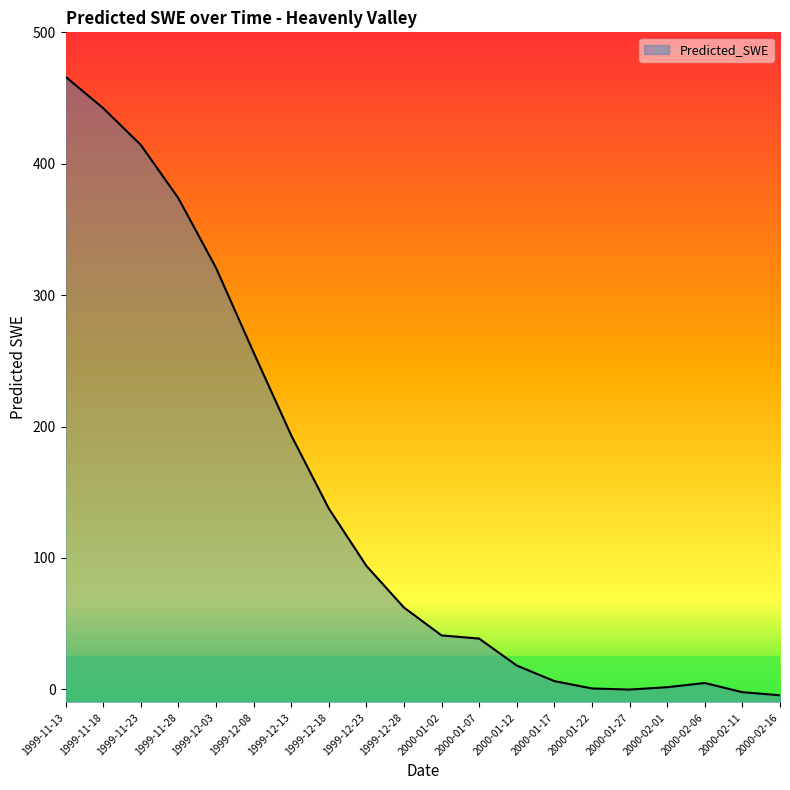

How many interior local valleys (lower than both neighbors) does the data have?

1